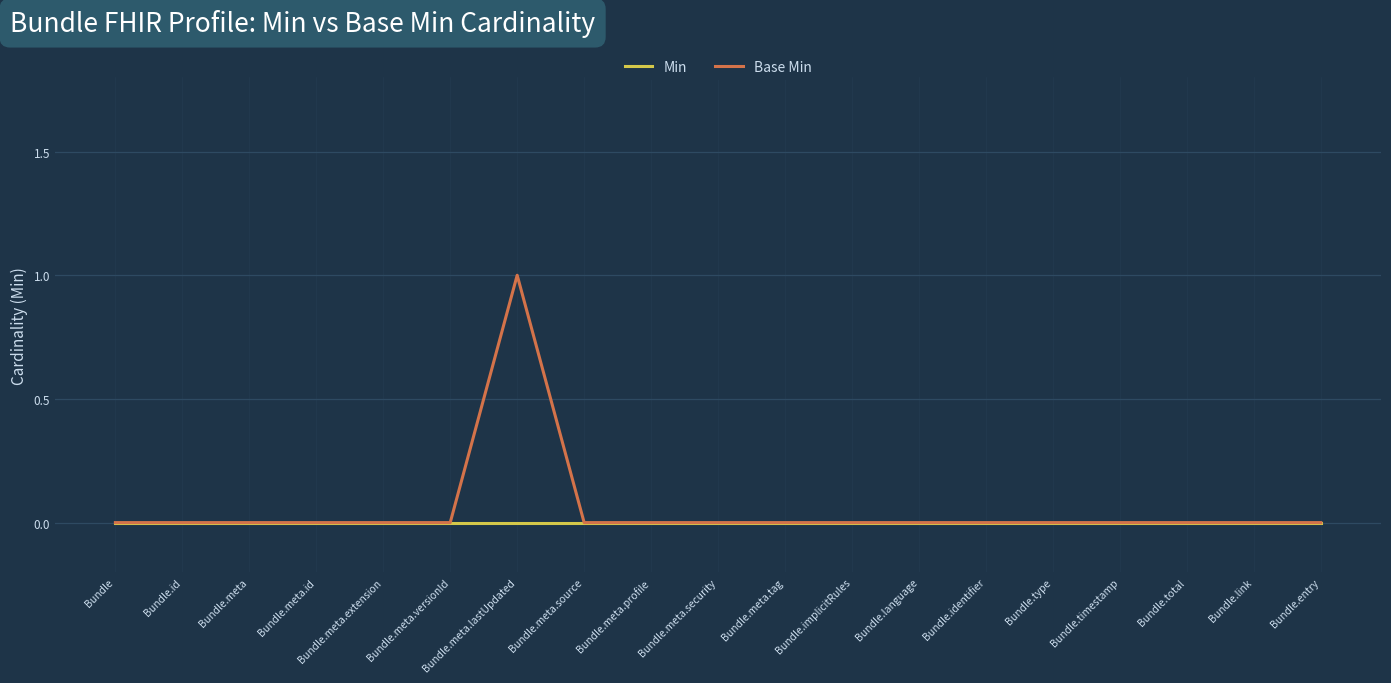

At which label does Base Min reach its peak?

Bundle.meta.lastUpdated